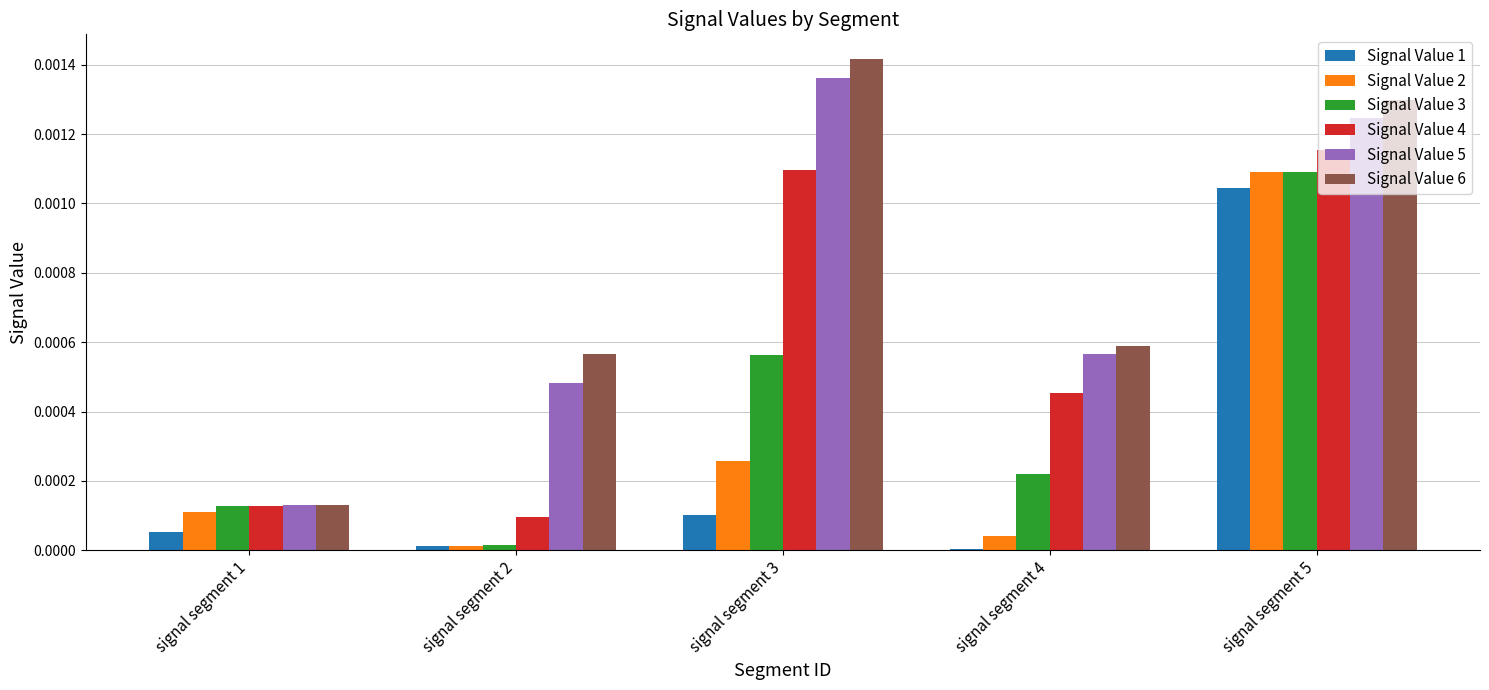

At which category is the sum across all series the highest?

signal segment 5